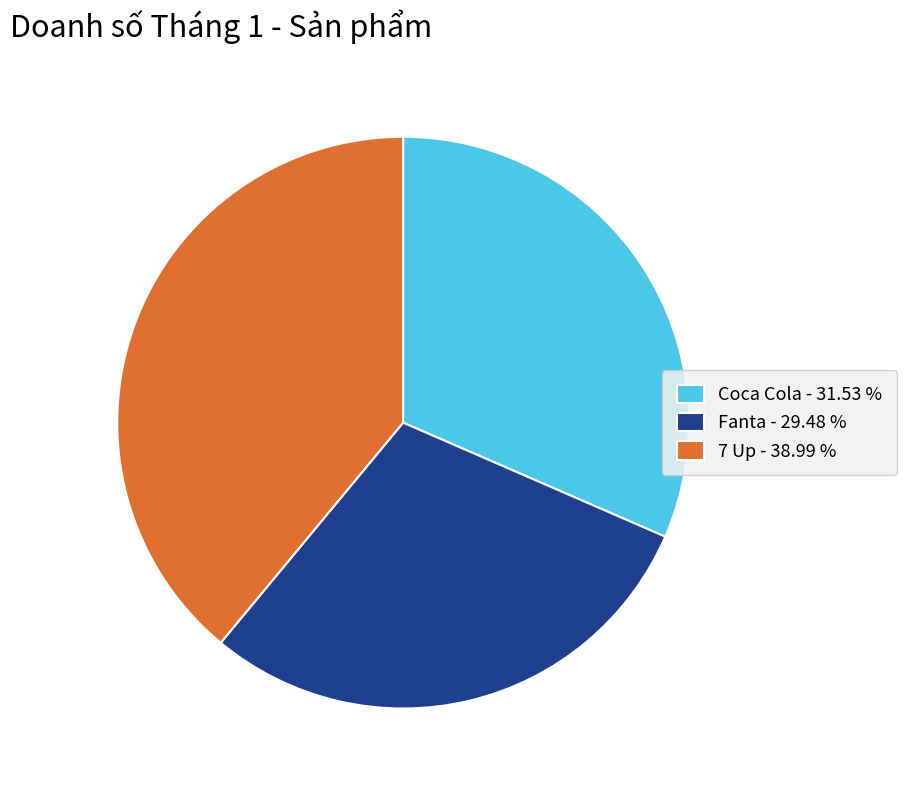

Which has a higher value, Coca Cola or 7 Up?

7 Up